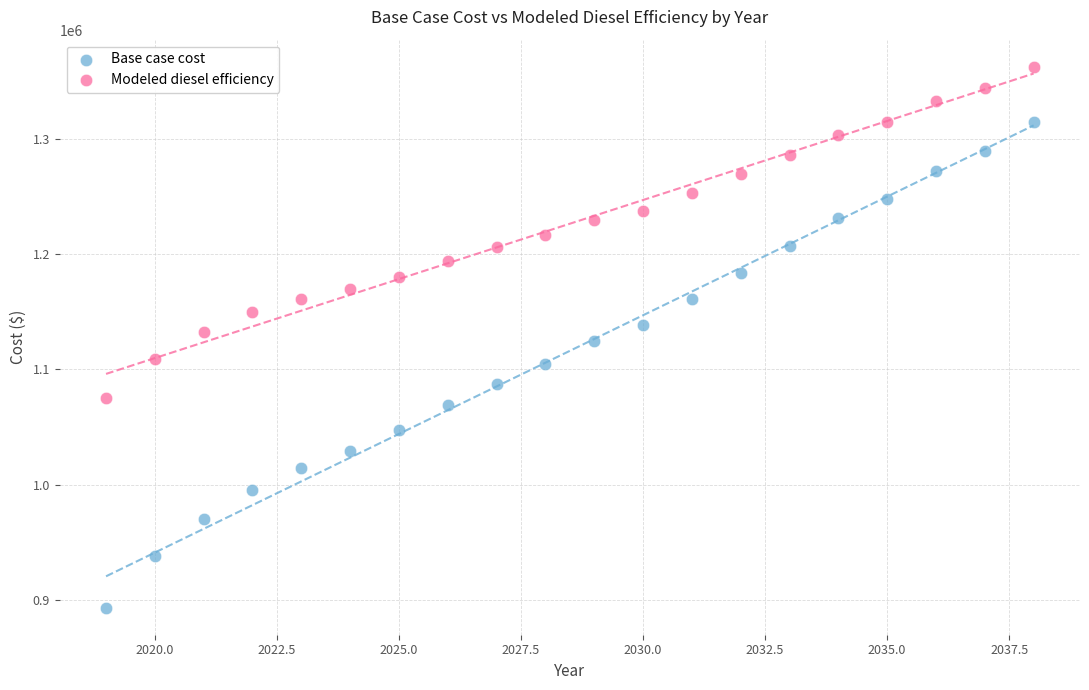

Which series reaches the minimum Y coordinate?

Base case cost